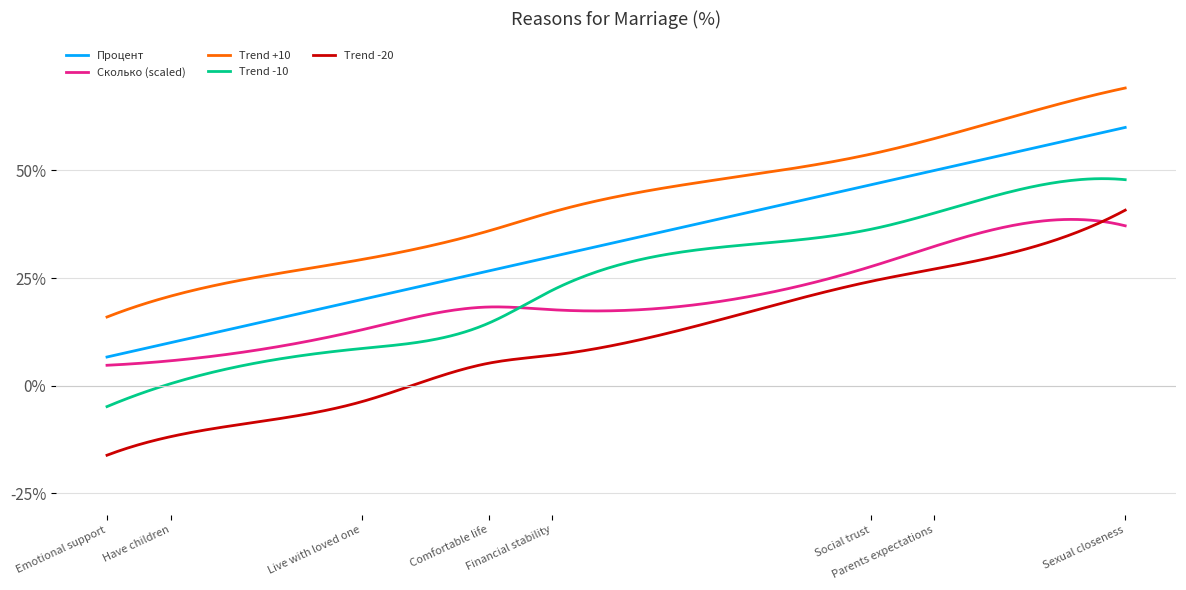

Which series has the largest total across all categories?

Trend +10